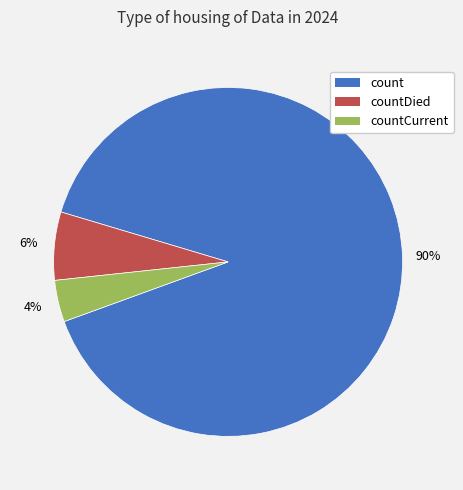

To the nearest percent, what is the difference between the count and countCurrent slice percentages?

86%